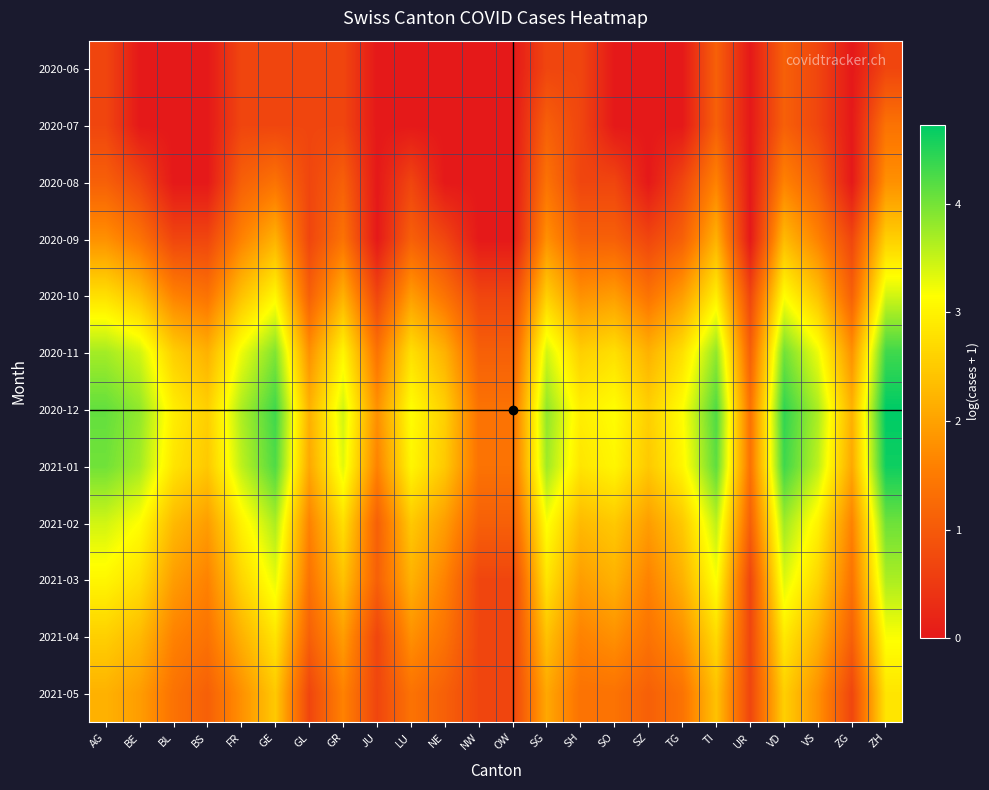

List the series in order of their peak value, highest first.

2020-12, 2021-01, 2020-11, 2021-02, 2021-03, 2020-10, 2021-04, 2021-05, 2020-09, 2020-08, 2020-07, 2020-06